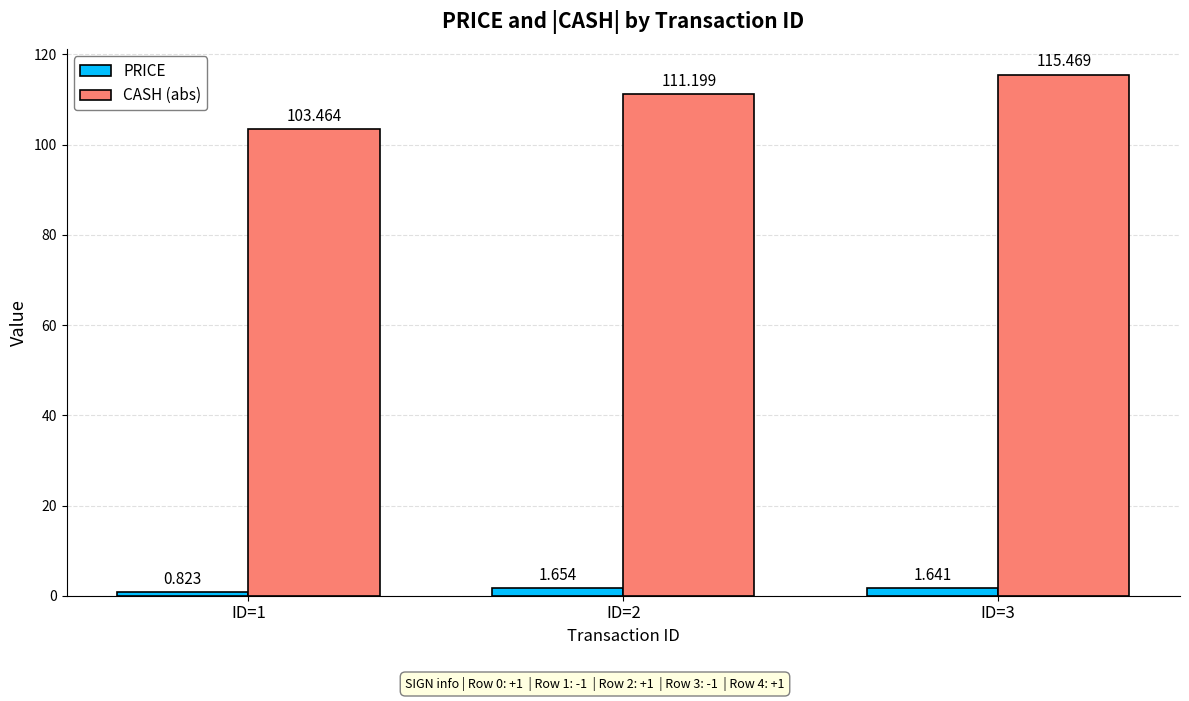

At how many categories does at least one series exceed 33?

3